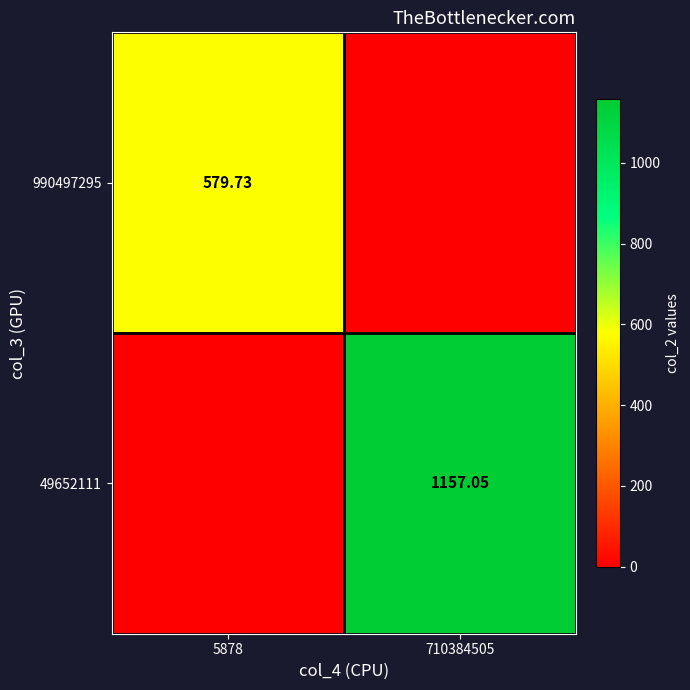

What is the difference between the maximum and minimum values in the 990497295 series?

579.7